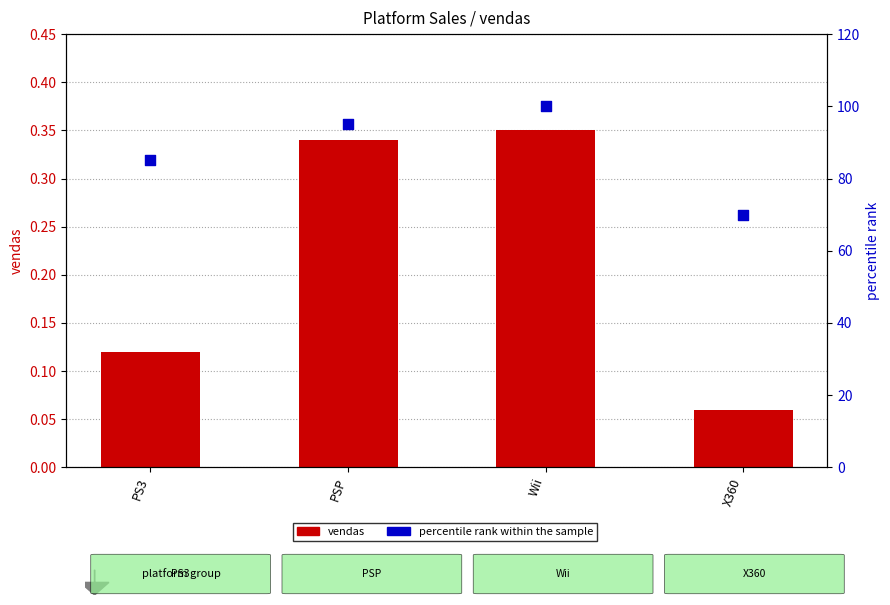

What are all the series names shown in the legend?

vendas, percentile rank within the sample